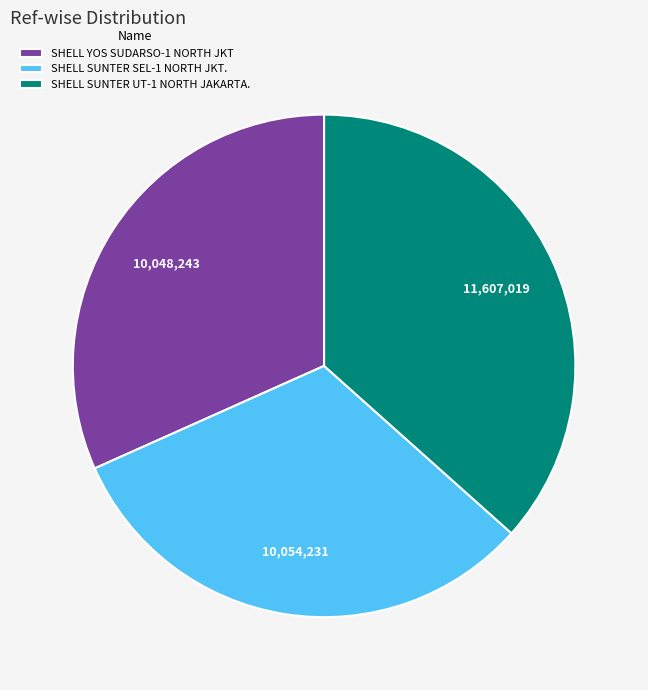

The SHELL YOS SUDARSO-1 NORTH JKT slice represents 32% of the pie. True or false?

True